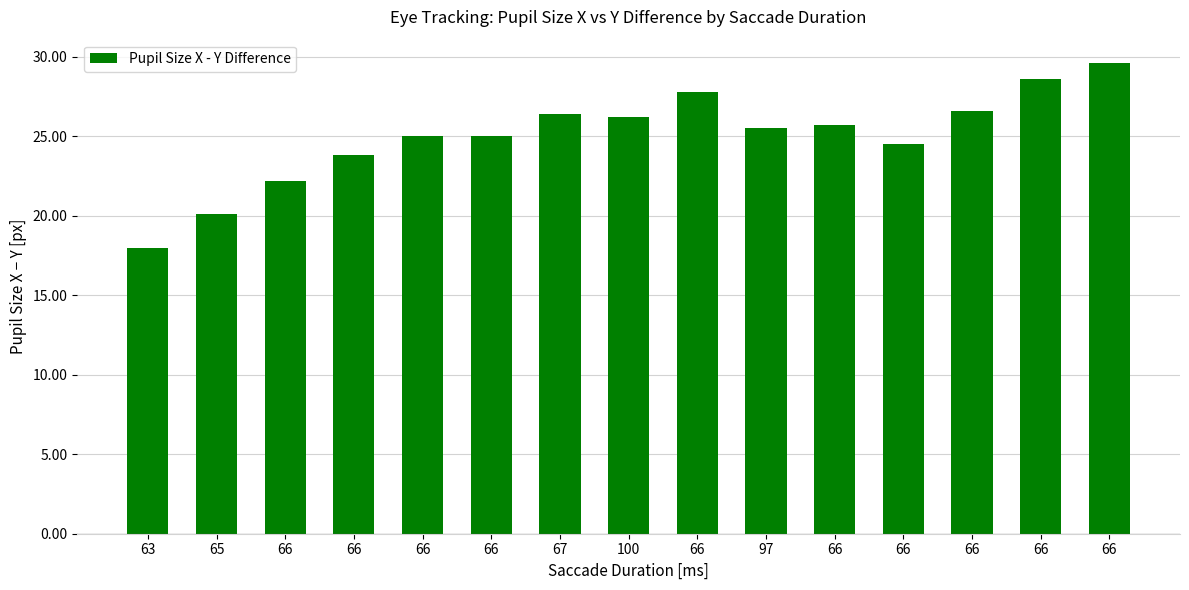

What value does the data have at 66?

25.0